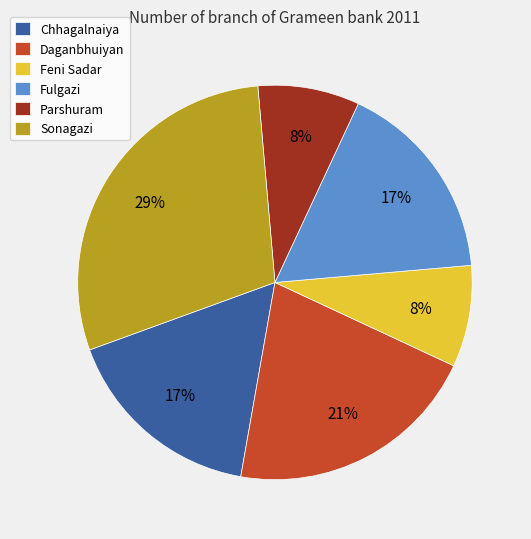

Is there a majority slice in this chart?

No